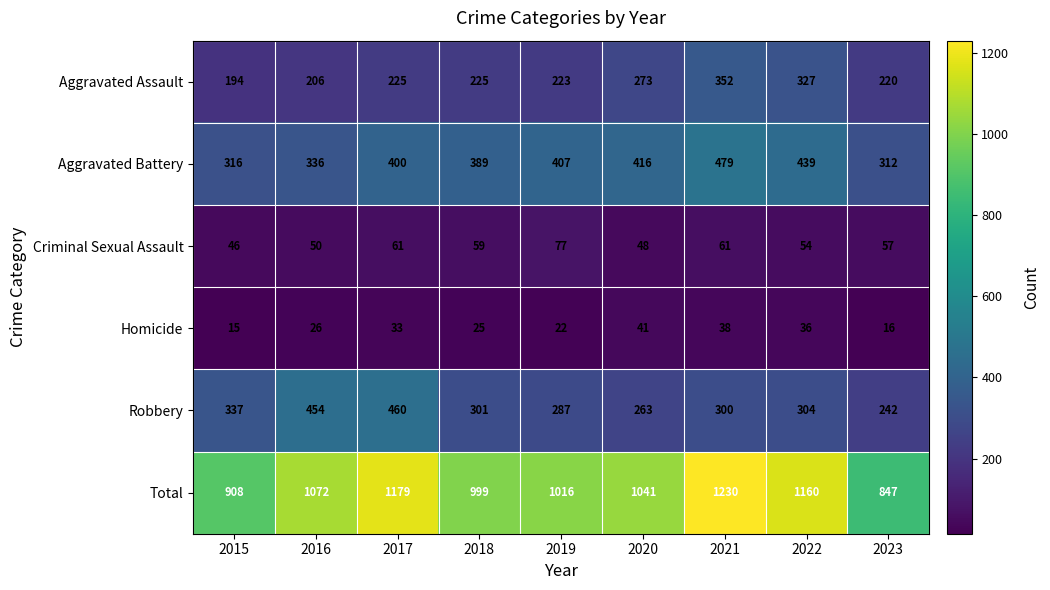

What is the difference between the maximum and minimum values in the Total series?

383